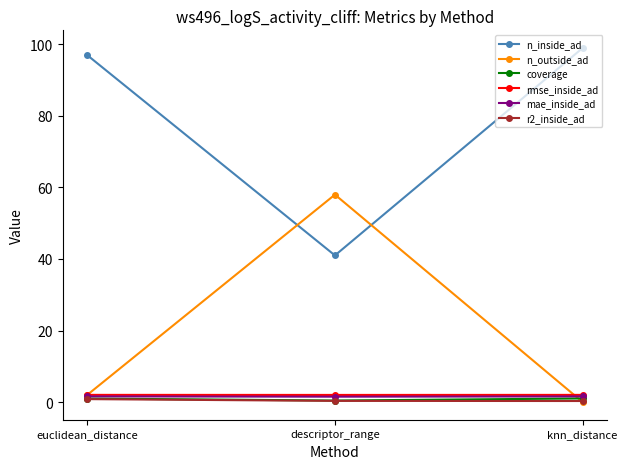

What is the maximum value shown in the chart?

99.0